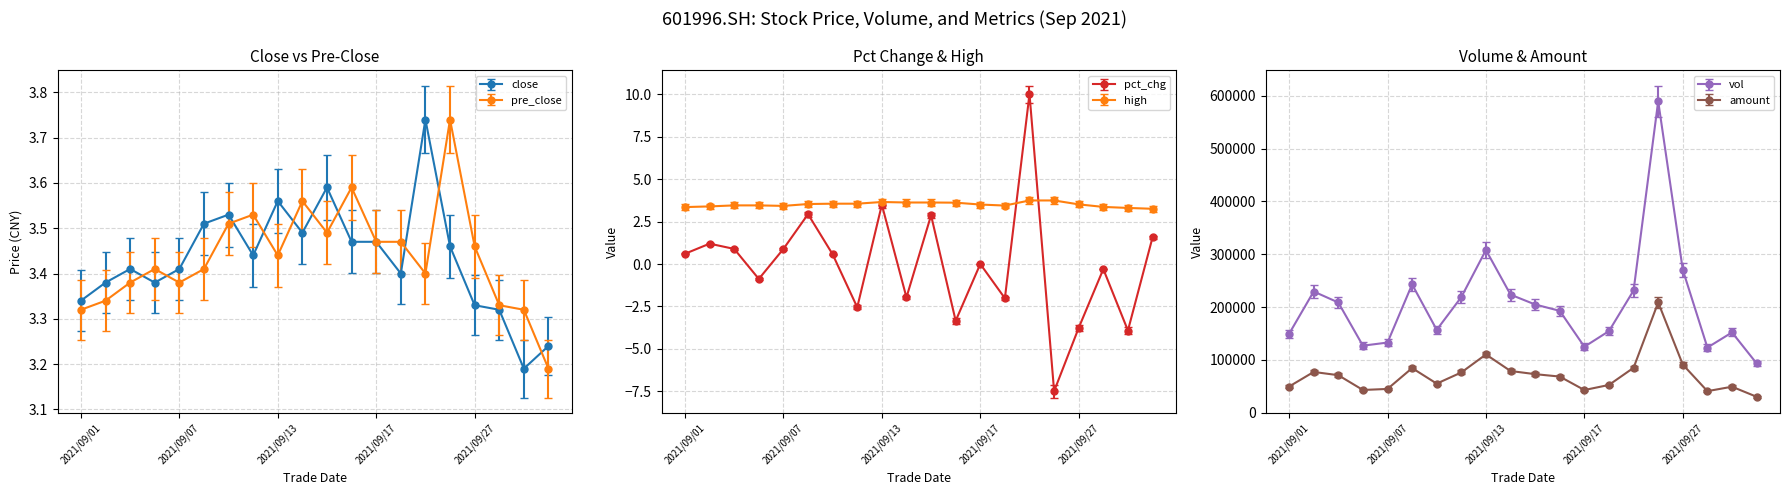

How many lines are shown in the chart?

6